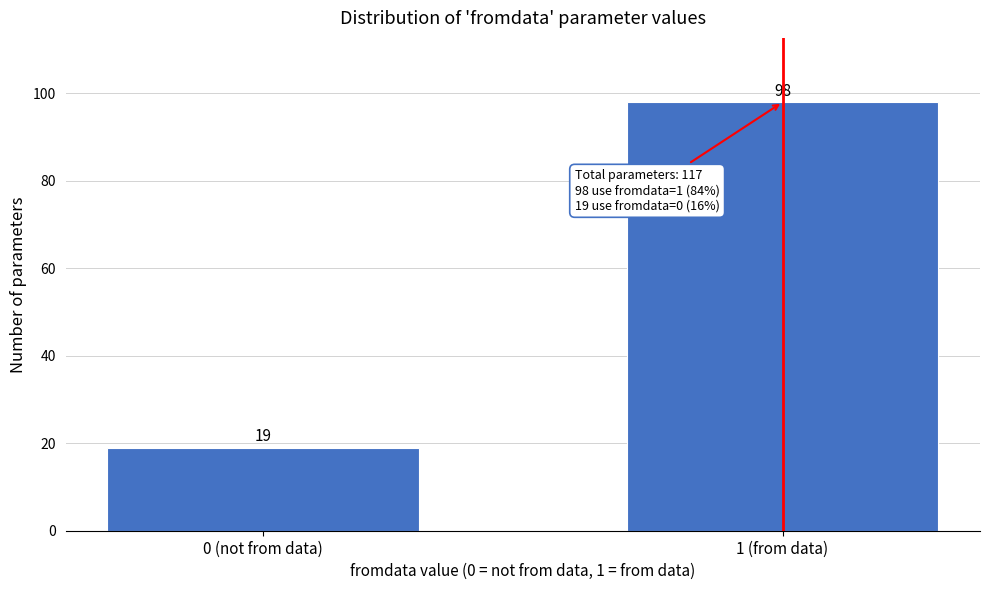

Reading left to right, list all the values displayed in this chart.

0 (not from data)=19	1 (from data)=98